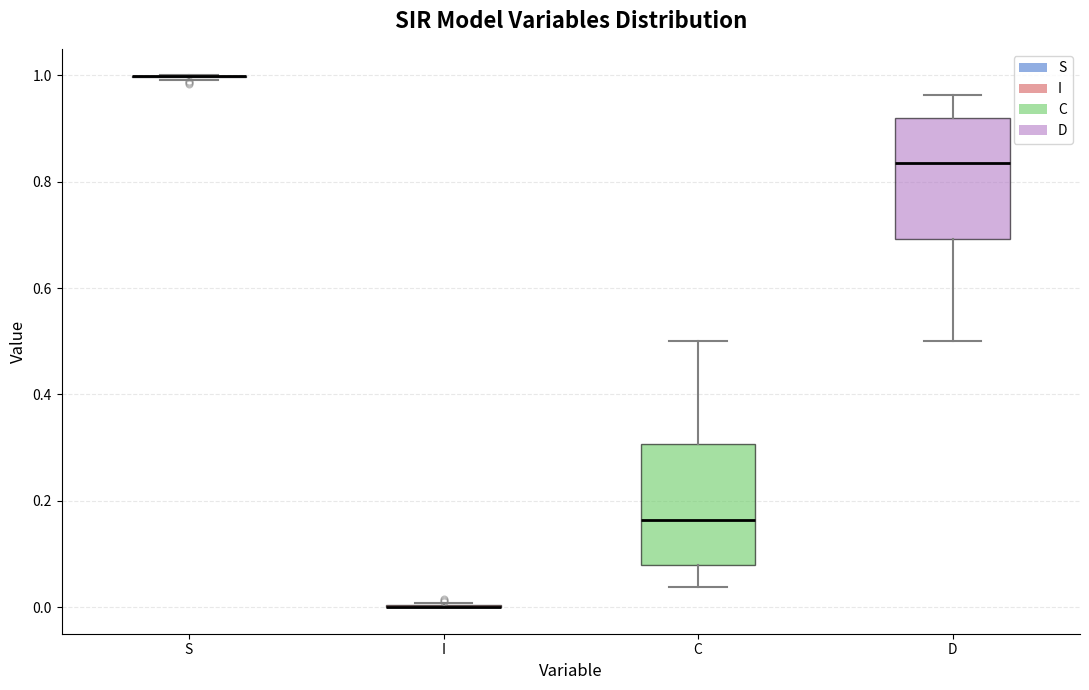

Where is the lower edge of the box for D on the y-axis? The values are not printed on the chart, so give them approximately, as read against the axis.

0.70